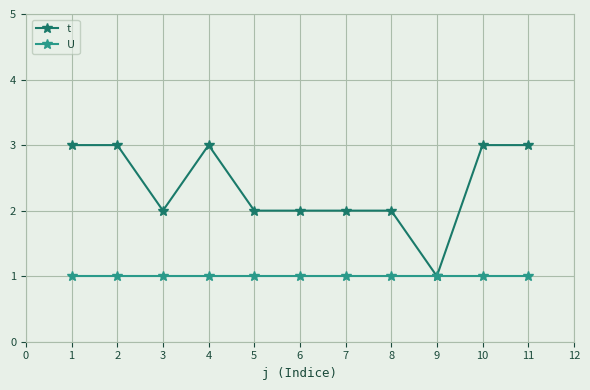

Reading left to right, what are all the values shown in this chart?

t: 3	3	2	3	2	2	2	2	1	3	3
U: 1	1	1	1	1	1	1	1	1	1	1